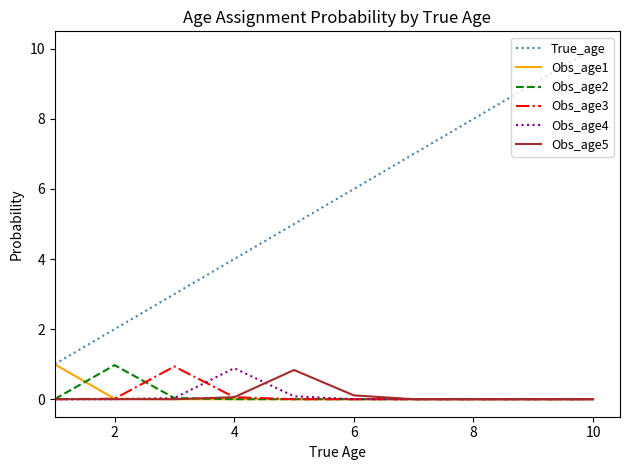

Which series has the largest range (max minus min)?

True_age